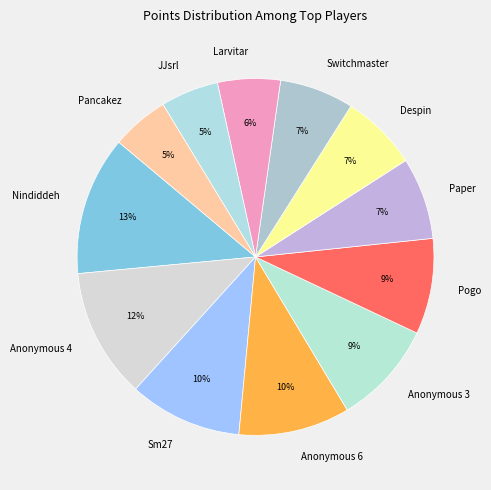

Which category has the biggest portion of the pie?

Nindiddeh